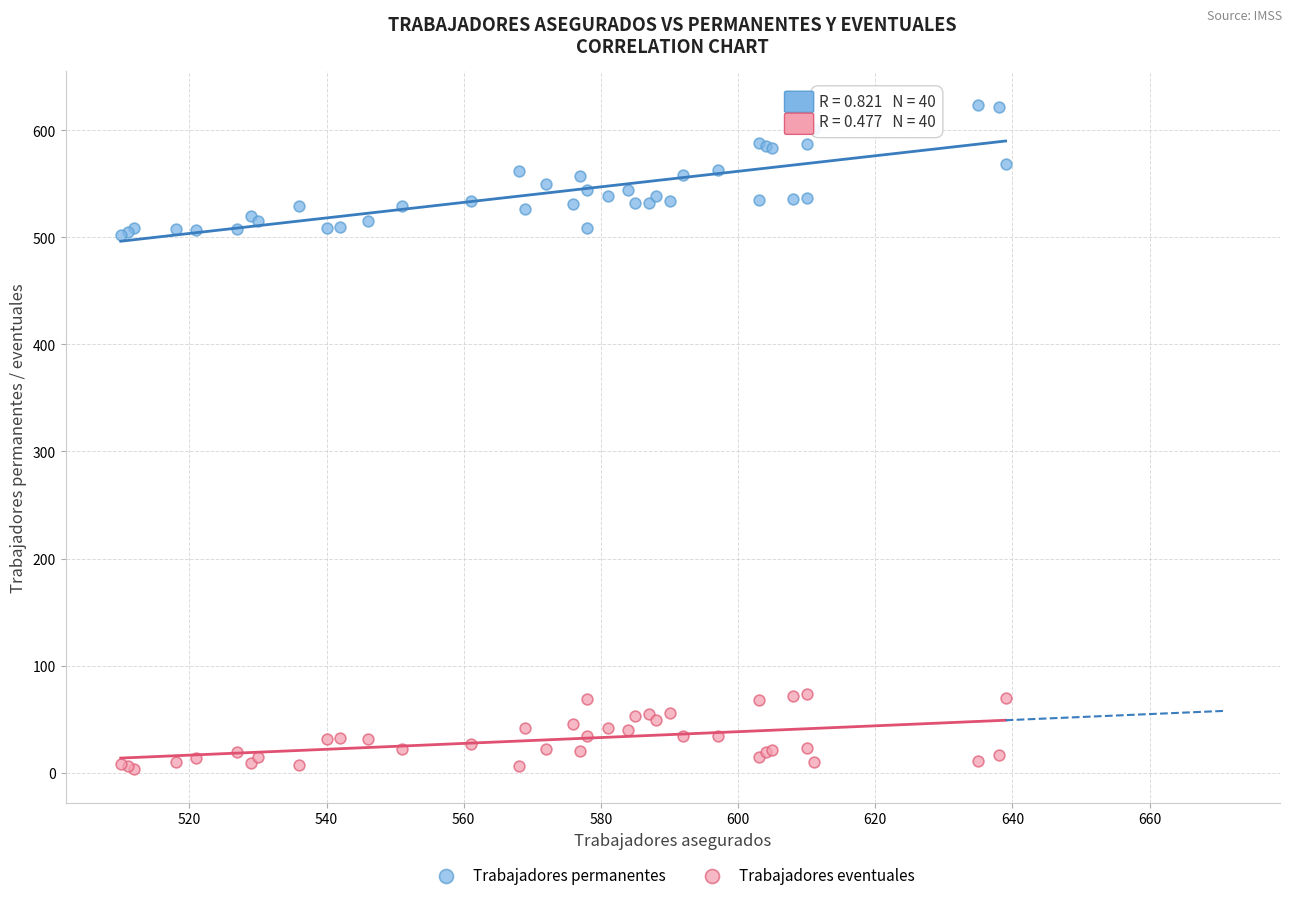

Which series reaches the maximum Y coordinate?

Trabajadores permanentes